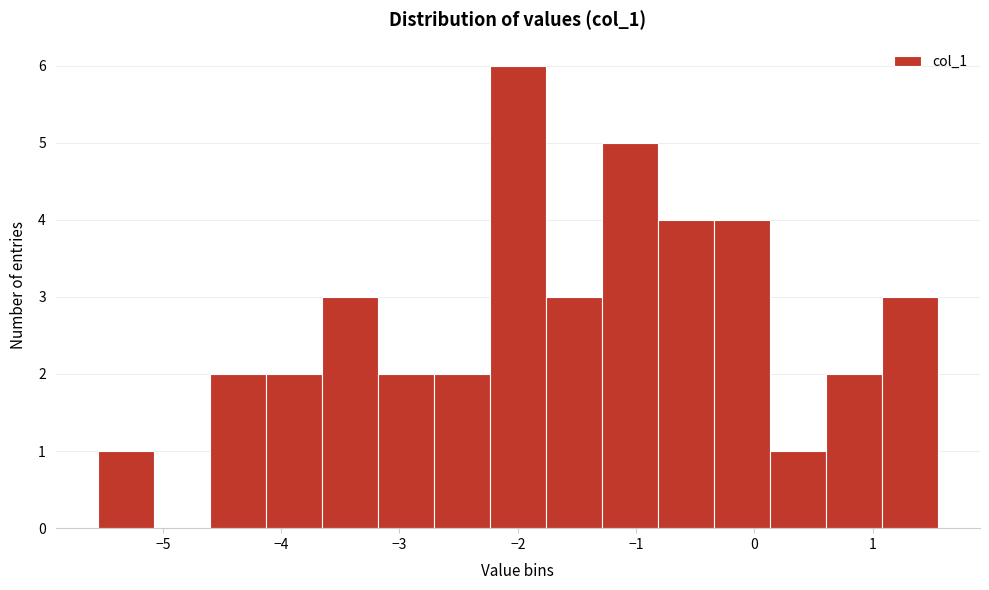

Reading left to right, list every bar in this chart as the range it spans on the x-axis followed by its height. Neither the bar edges nor the heights are printed on the chart, so give them approximately, as read against the axes.

-5.6 to -5.1: 1
-5.1 to -4.6: 0
-4.6 to -4.1: 2
-4.1 to -3.7: 2
-3.7 to -3.2: 3
-3.2 to -2.7: 2
-2.7 to -2.2: 2
-2.2 to -1.8: 6
-1.8 to -1.3: 3
-1.3 to -0.8: 5
-0.8 to -0.3: 4
-0.3 to 0.1: 4
0.1 to 0.6: 1
0.6 to 1.1: 2
1.1 to 1.6: 3